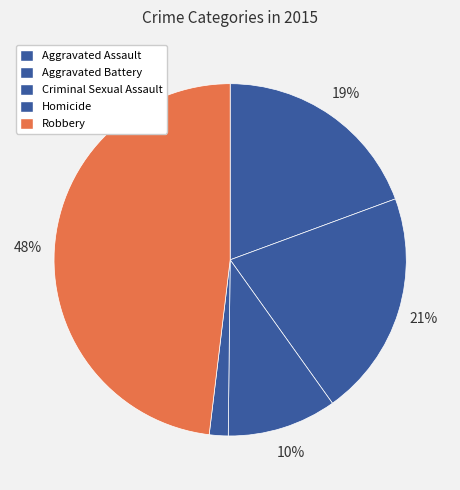

How many segments does this pie chart have?

5